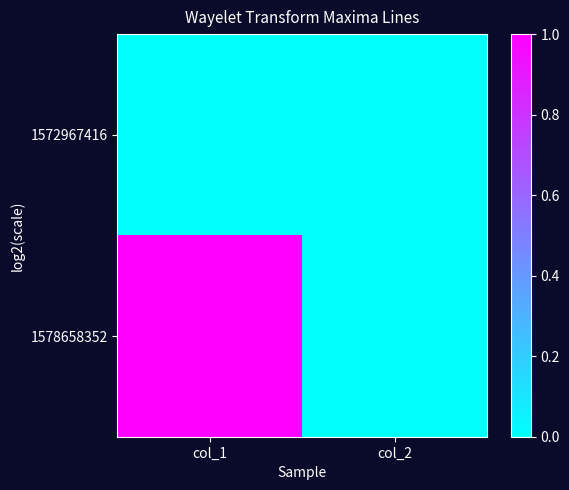

Reading left to right, what are all the values shown in this chart?

1572967416: col_1=0	col_2=0
1578658352: col_1=1	col_2=0